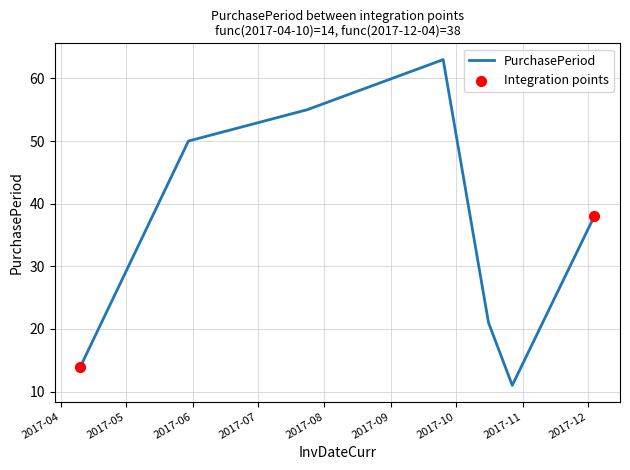

How many interior local valleys (lower than both neighbors) does the data have?

1